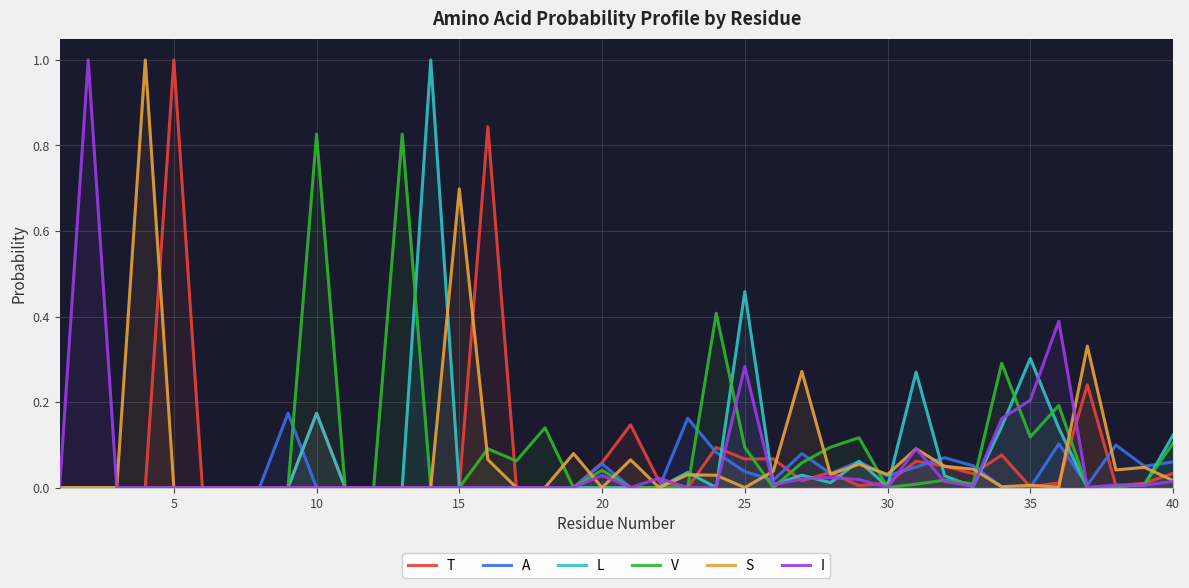

True or false: A has a value of -0.1 at 15.

False